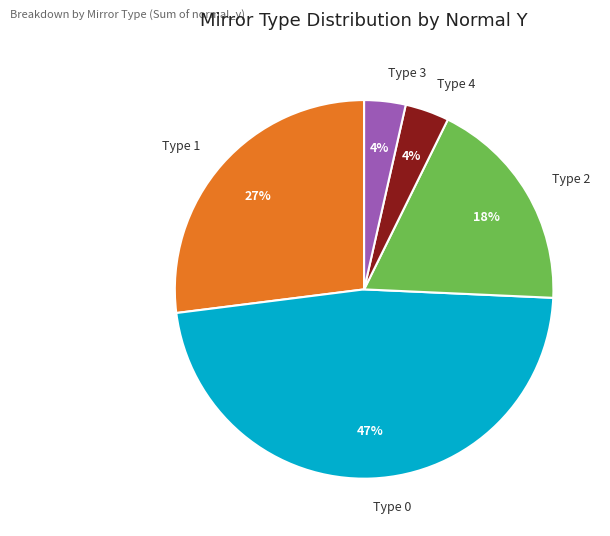

What percentage is the Type 0 slice, to the nearest percent?

47%